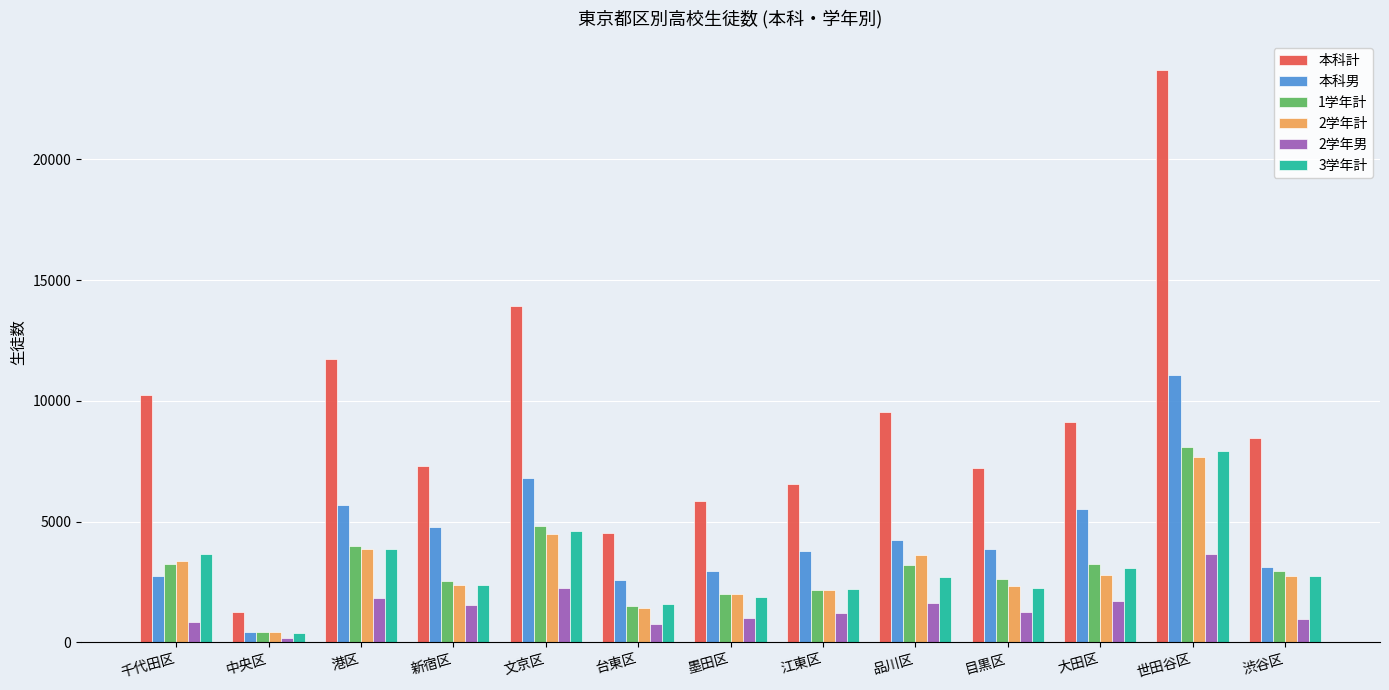

What is the total value across all series at 品川区?

24952